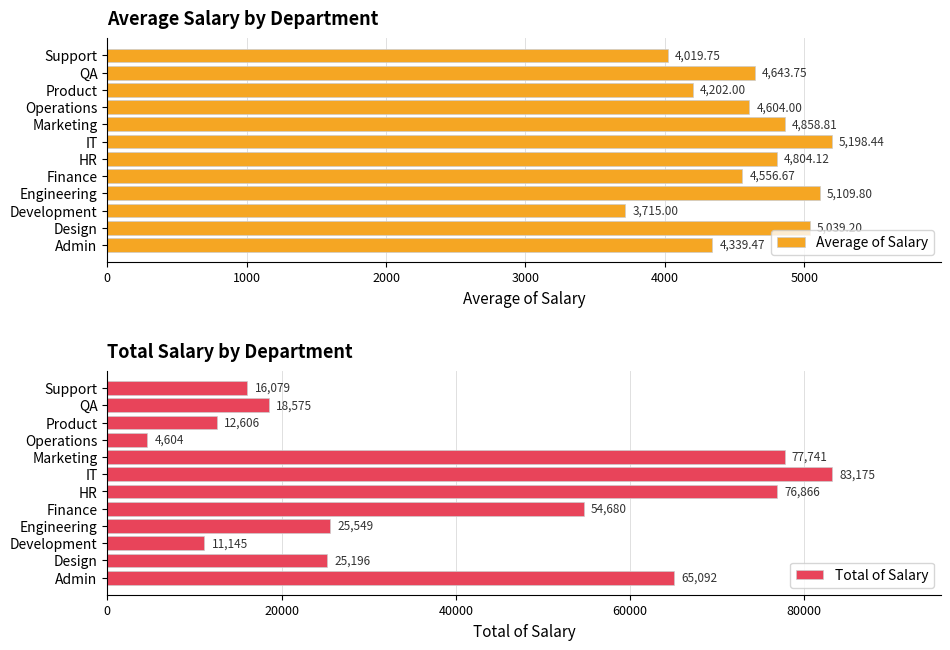

Where is Total of Salary nearest to the value 43889?

Finance